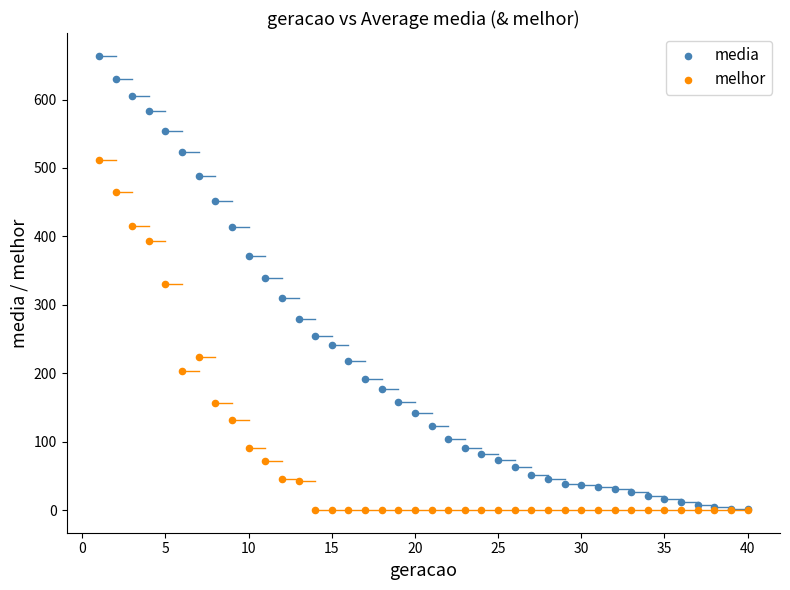

What are all the series names shown in the legend?

media, melhor